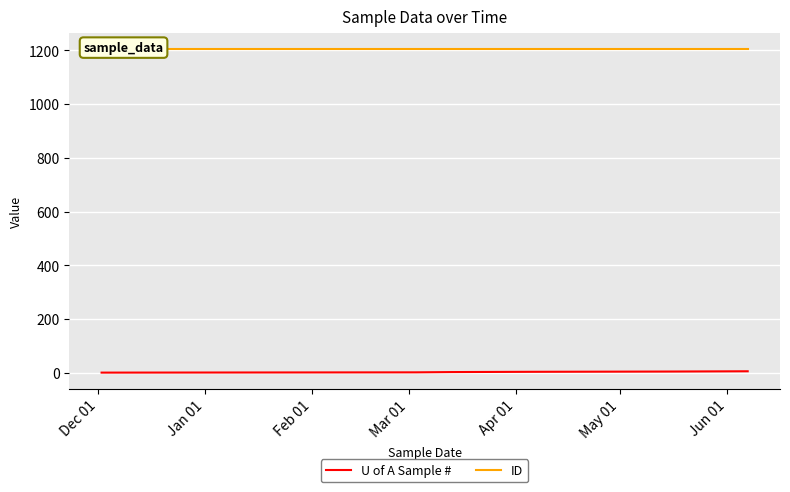

True or false: U of A Sample # and ID intersect in this chart.

False